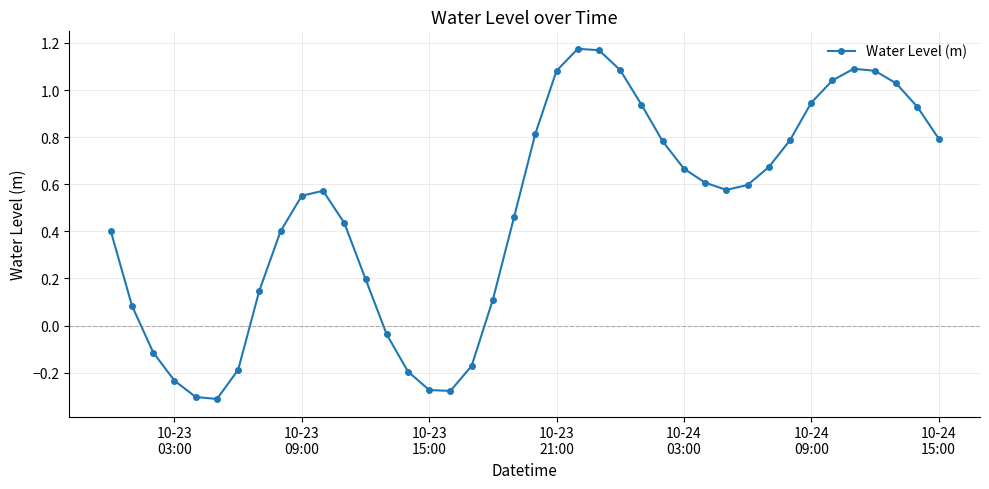

How many negative values are there?

10